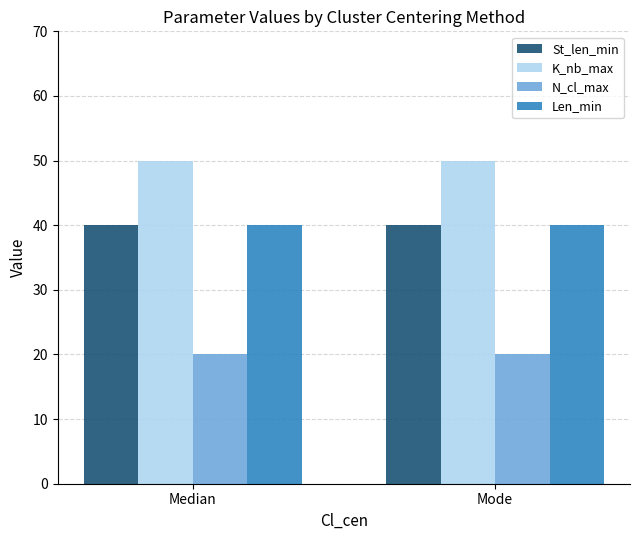

Which series has the largest total across all categories?

K_nb_max